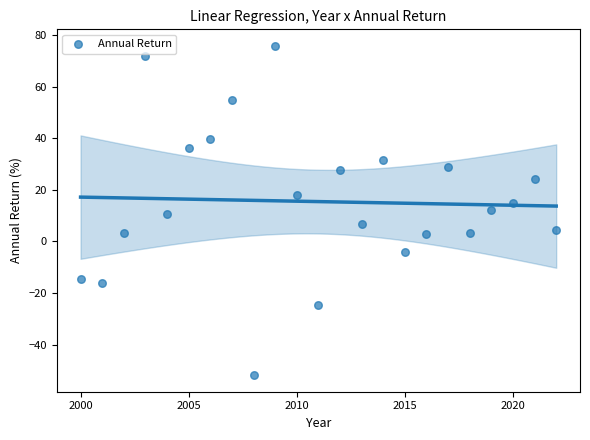

What is the range of X values (max minus min)?

22.0